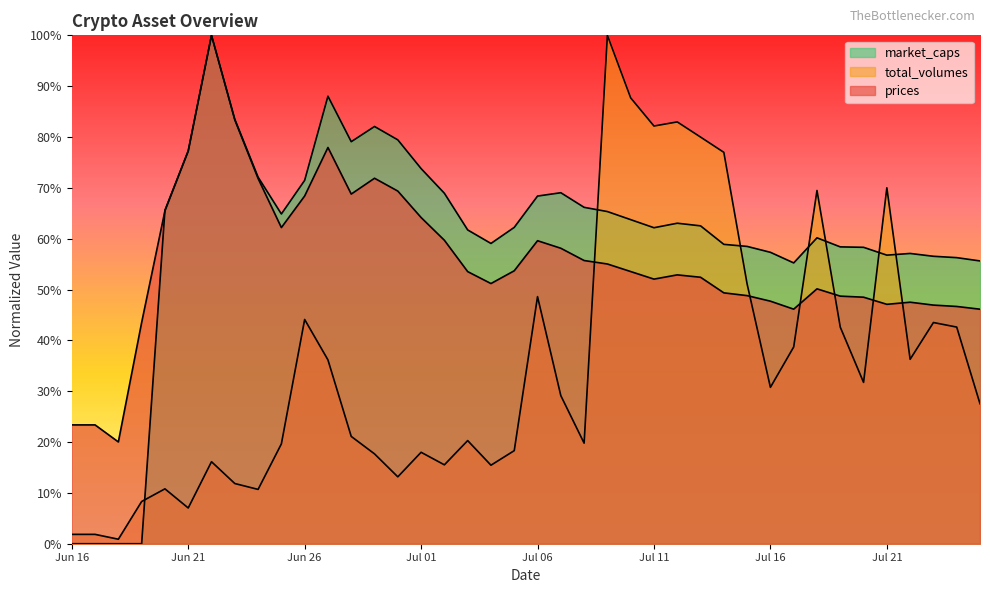

What is the value of the market_caps point at the 30th from the left?

0.6